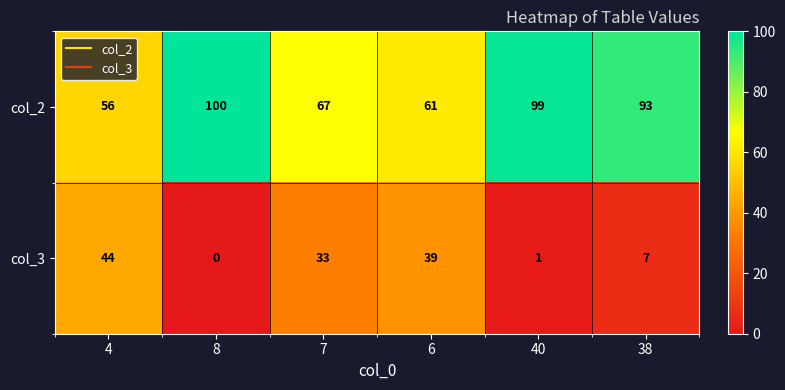

True or false: col_2 has a value of 79 at 4.

False